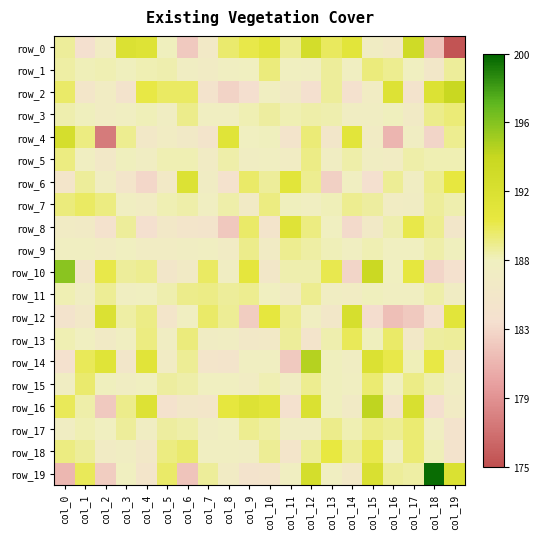

What is the maximum value shown in the chart?

14.6